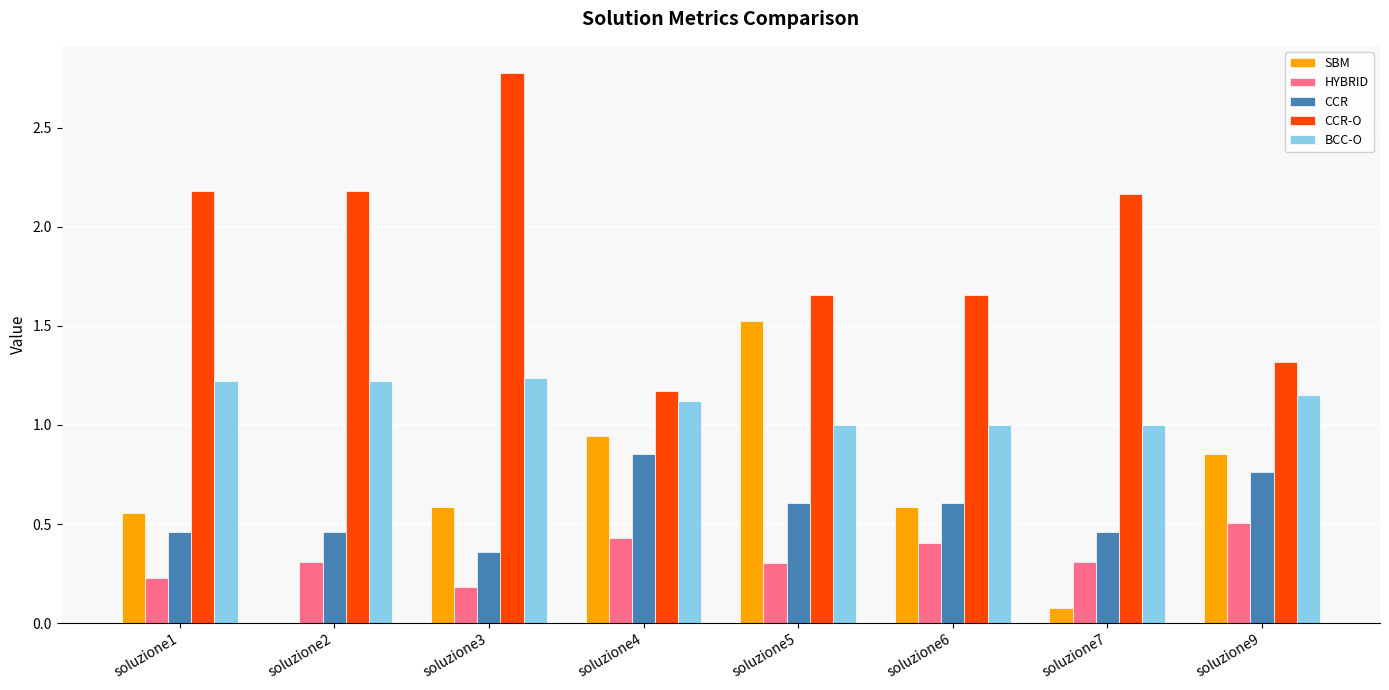

Which label corresponds to the largest value in the chart?

soluzione3